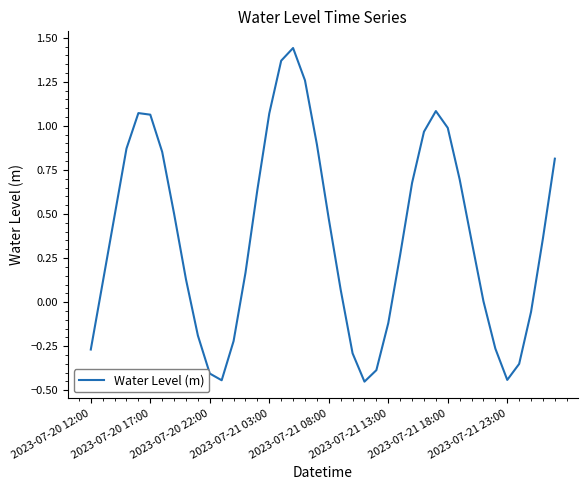

What is the difference between the maximum and minimum values?

1.9